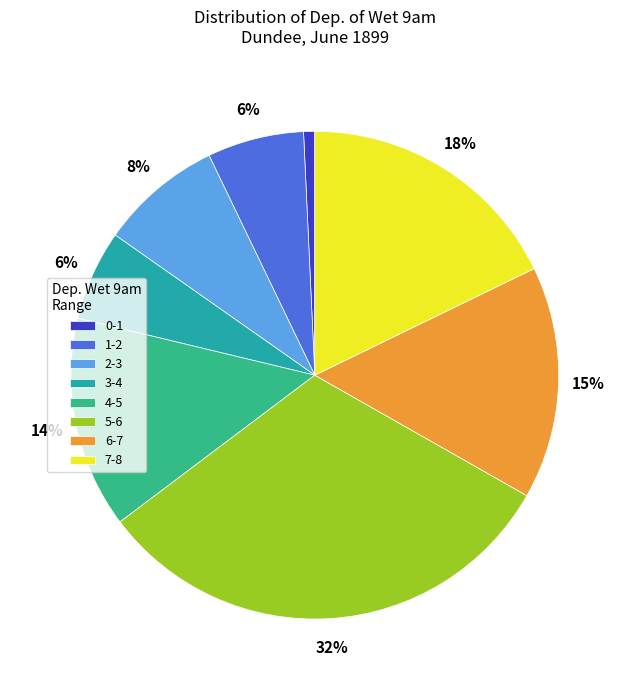

To the nearest percent, what is the difference between the largest and smallest slice percentages?

31%